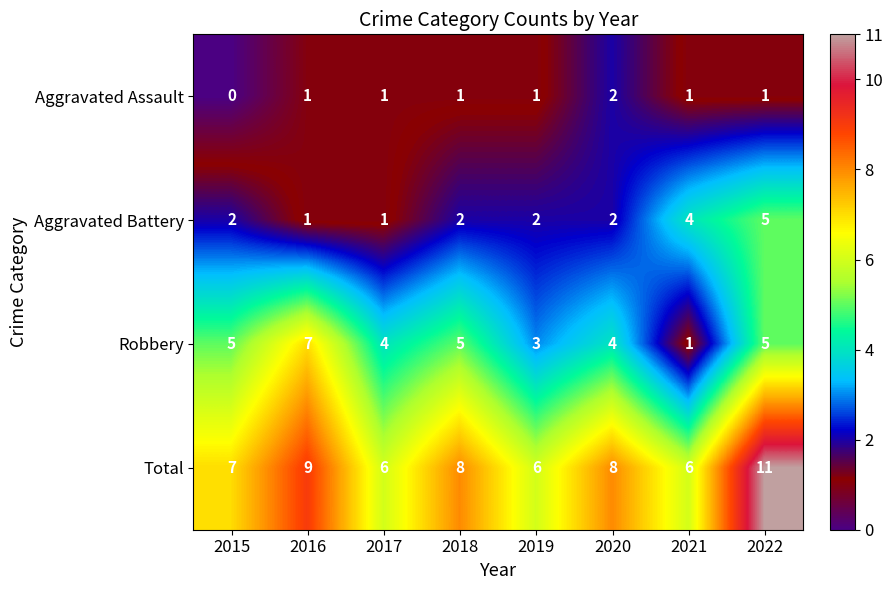

Which series has the largest total across all categories?

Total